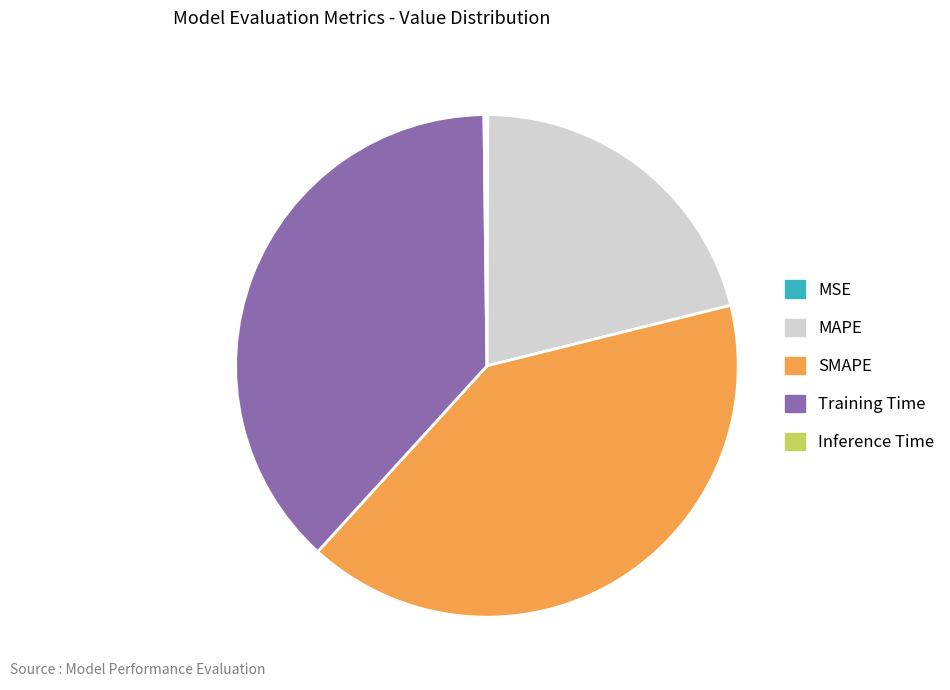

Combined, do SMAPE and MAPE account for over 50%?

Yes